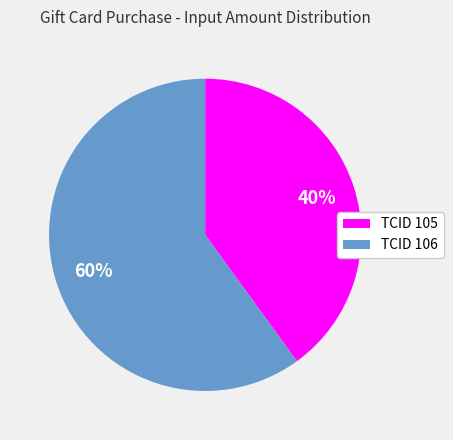

To the nearest percent, what is the difference between the largest and smallest slice percentages?

20%